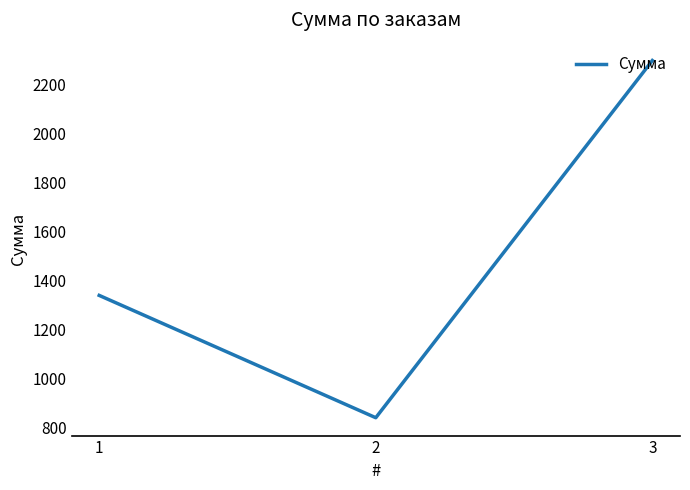

What is the ratio of the value at 2 to the value at 3?

0.4